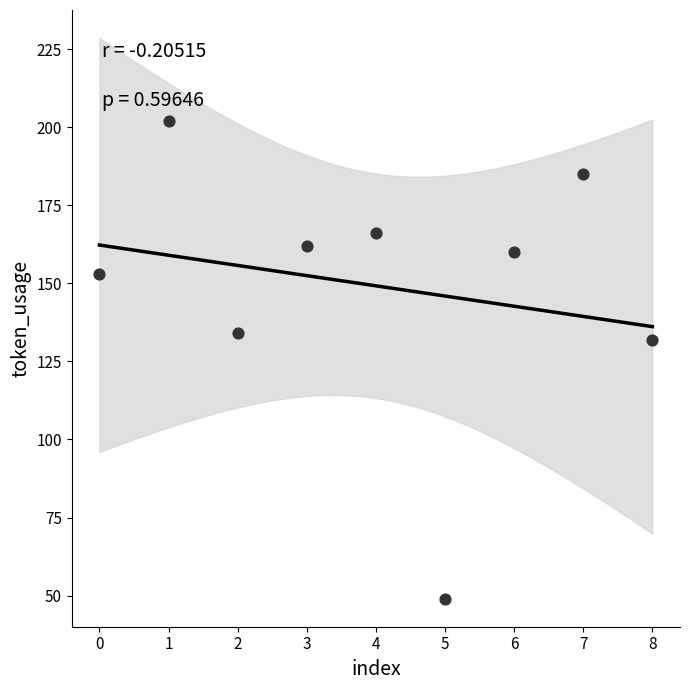

What Y value in the scatter plot is closest to 125?

132